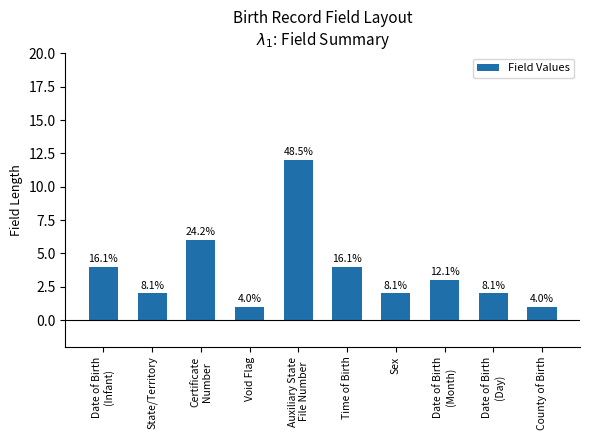

Between State/Territory and Auxiliary State
File Number, which is larger?

Auxiliary State
File Number